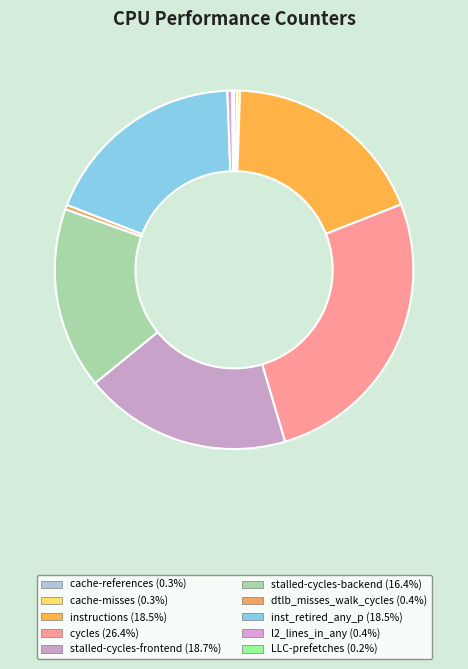

To the nearest percent, what is the difference between the LLC-prefetches and cycles slice percentages?

26%